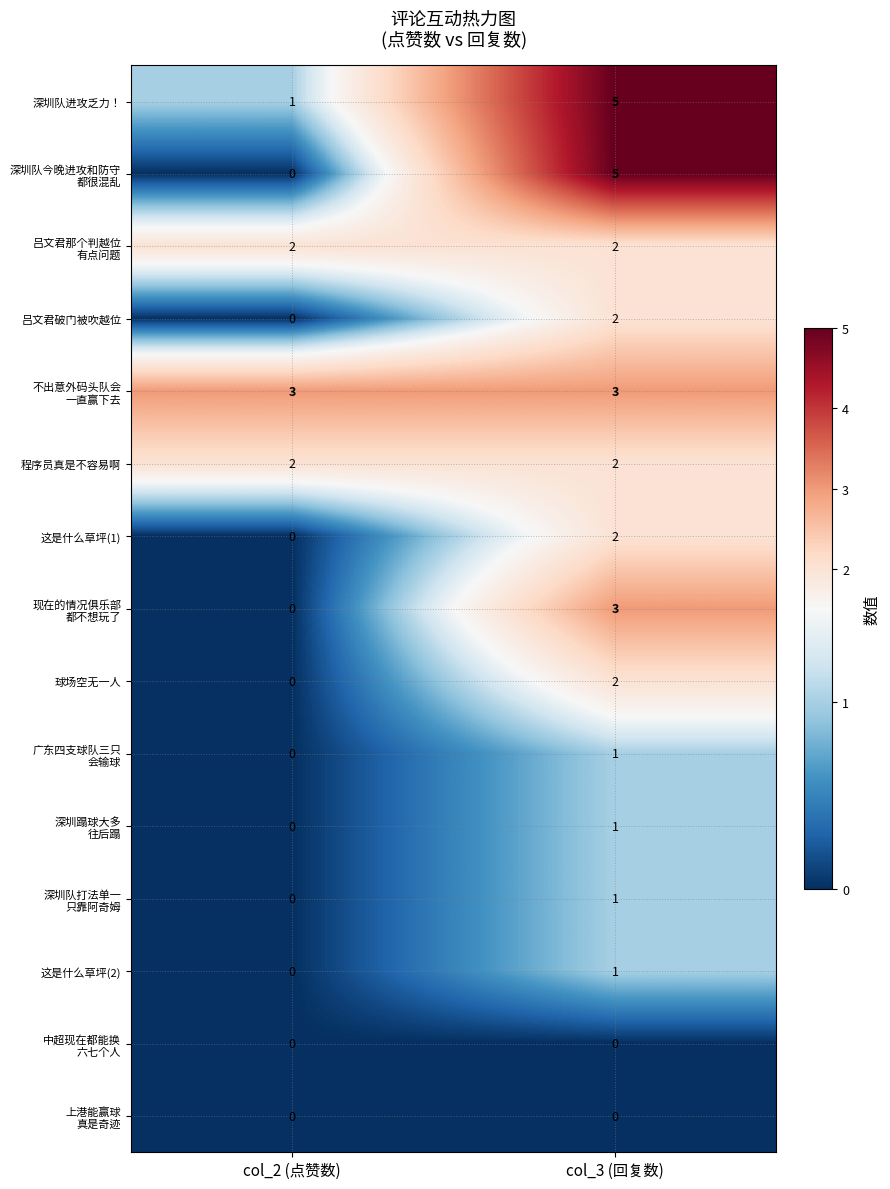

What is the sum of the 程序员真是不容易啊 values at col_3 (回复数) and col_2 (点赞数)?

4